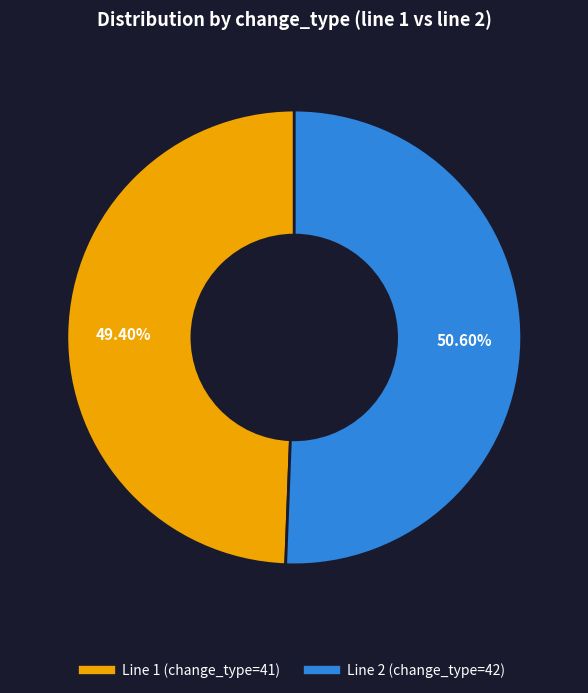

Does any single category account for the majority?

Yes